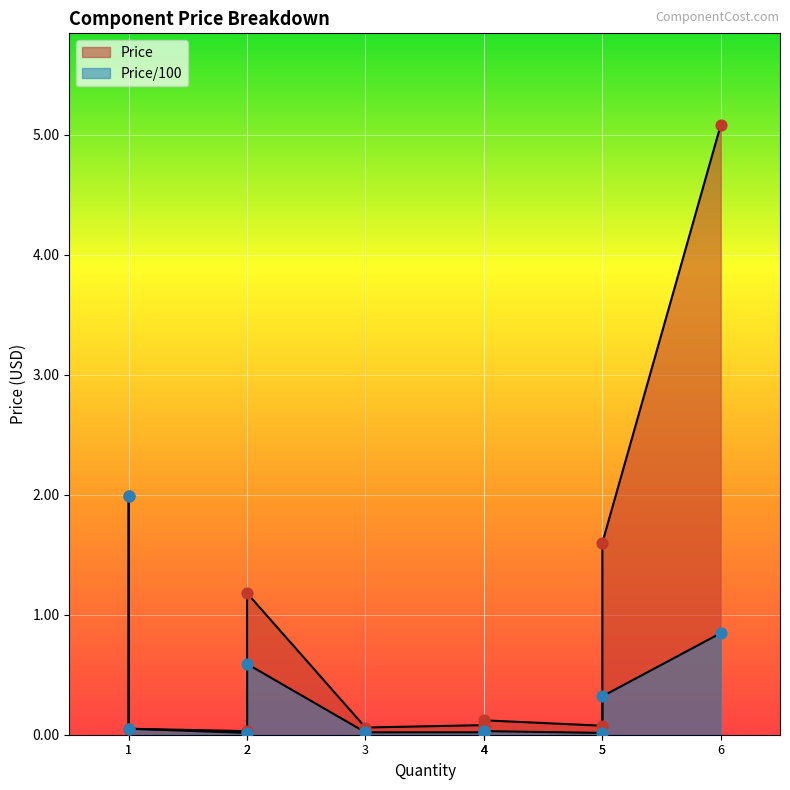

What are all the series names shown in the legend?

Price, Price/100